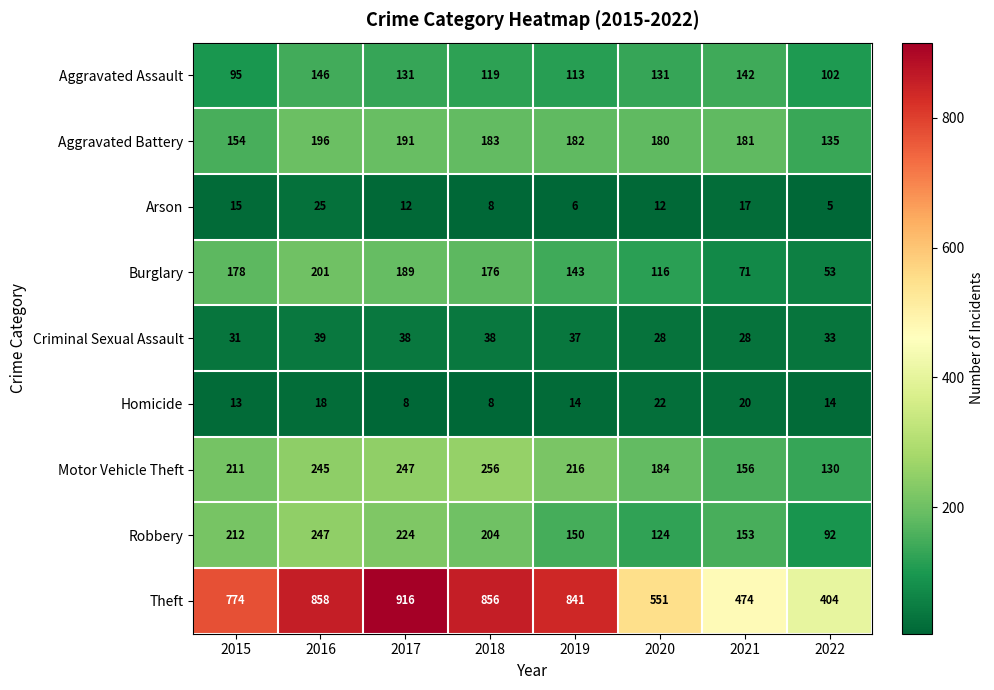

The value of Aggravated Assault at 2016 is 68. True or false?

False